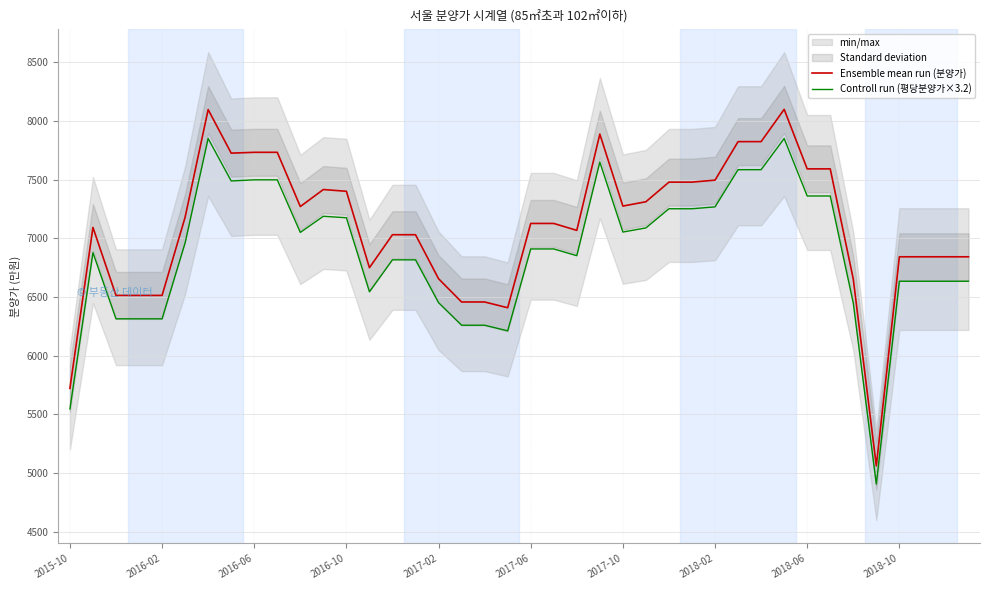

What value does the Ensemble mean run (분양가) series have at 2016-10?

7400.0